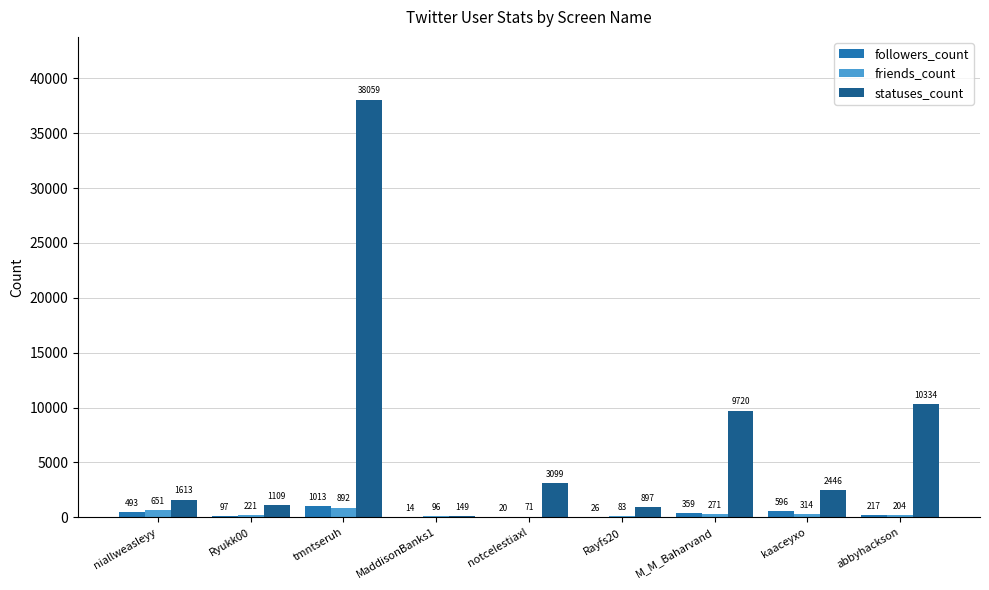

Where is friends_count nearest to the value 481?

kaaceyxo